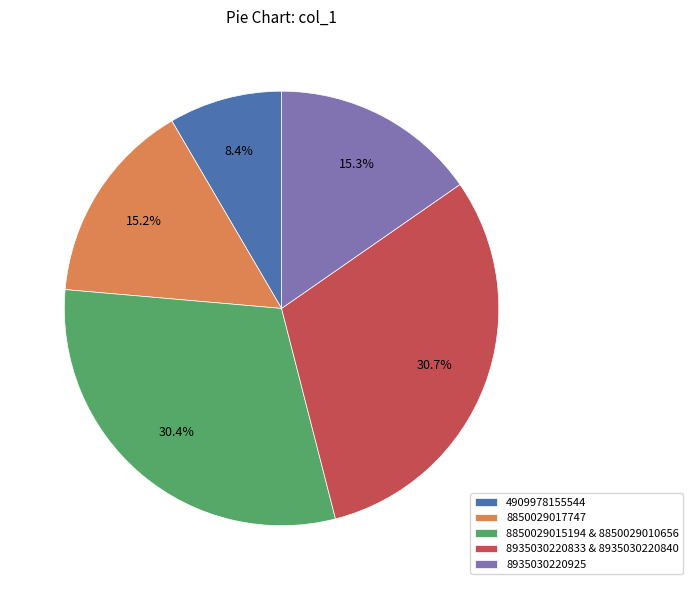

Between 4909978155544 and 8850029015194 & 8850029010656, which is larger?

8850029015194 & 8850029010656